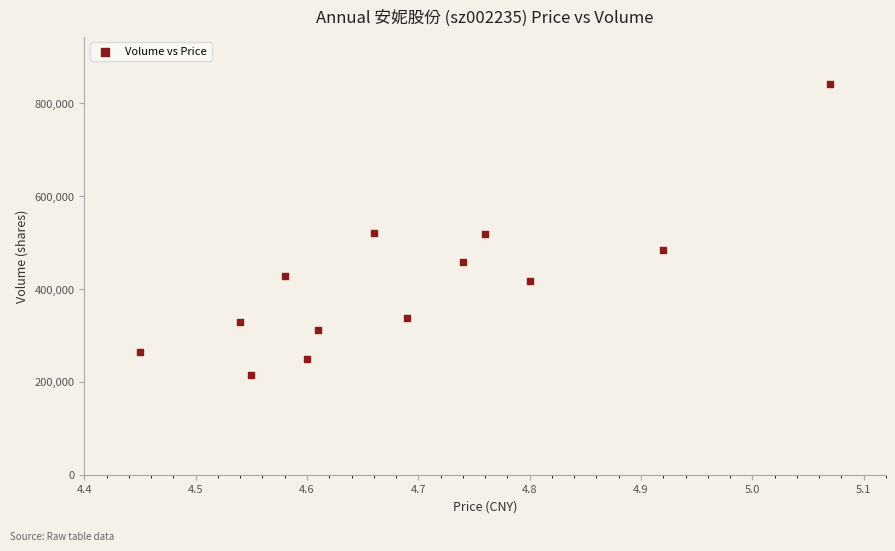

What is the range of Y values (max minus min)?

626985